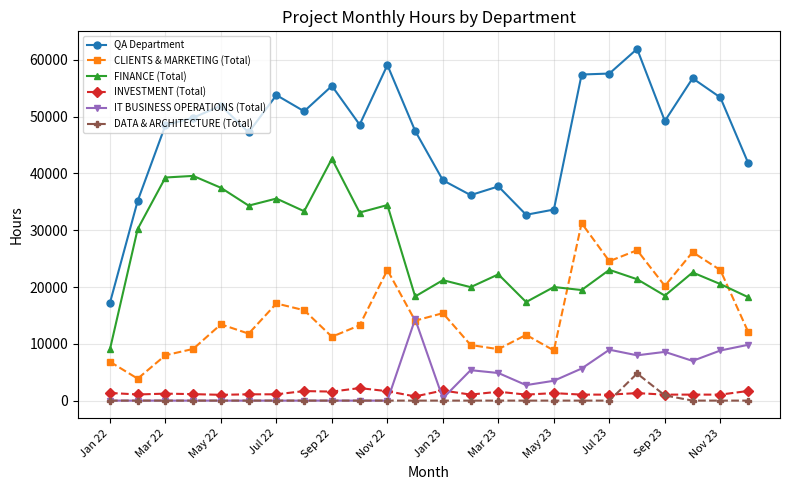

What is the value of the CLIENTS & MARKETING (Total) point at the 8th from the left?

15921.0